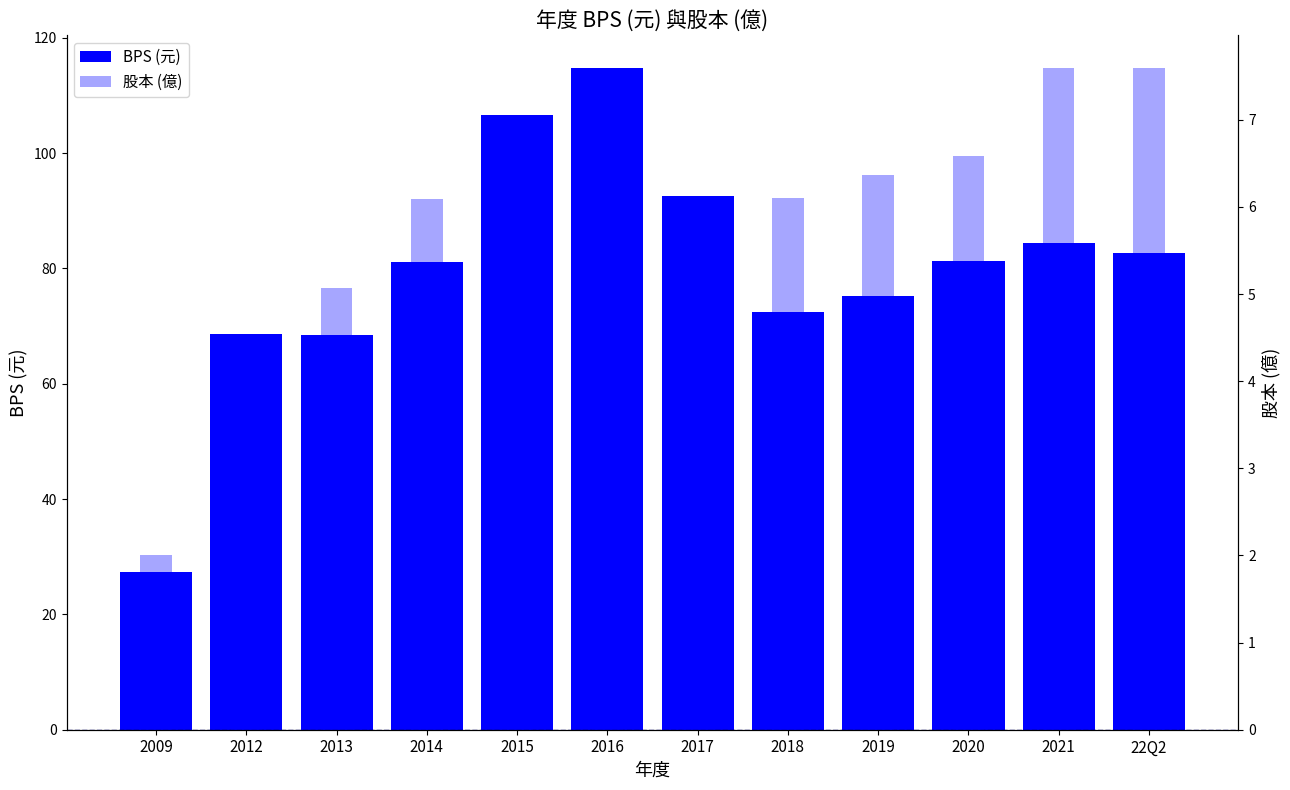

Which label corresponds to the largest value in the chart?

2016